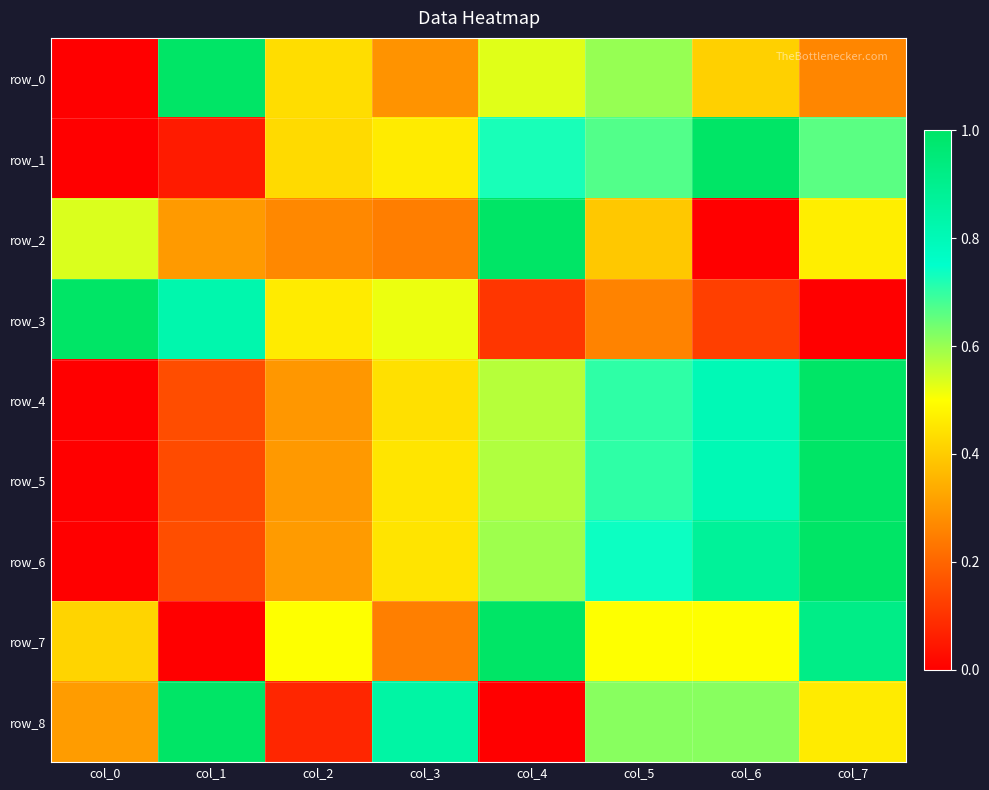

Reading right to left, transcribe all the data shown in this chart.

row_0: col_7=0.3	col_6=0.4	col_5=0.6	col_4=0.5	col_3=0.3	col_2=0.4	col_1=1.0	col_0=0.0
row_1: col_7=0.7	col_6=1.0	col_5=0.7	col_4=0.7	col_3=0.5	col_2=0.4	col_1=0.1	col_0=0.0
row_2: col_7=0.5	col_6=0.0	col_5=0.4	col_4=1.0	col_3=0.2	col_2=0.3	col_1=0.3	col_0=0.5
row_3: col_7=0.0	col_6=0.1	col_5=0.3	col_4=0.1	col_3=0.5	col_2=0.5	col_1=0.8	col_0=1.0
row_4: col_7=1.0	col_6=0.8	col_5=0.7	col_4=0.6	col_3=0.4	col_2=0.3	col_1=0.2	col_0=0.0
row_5: col_7=1.0	col_6=0.8	col_5=0.7	col_4=0.6	col_3=0.4	col_2=0.3	col_1=0.2	col_0=0.0
row_6: col_7=1.0	col_6=0.9	col_5=0.7	col_4=0.6	col_3=0.4	col_2=0.3	col_1=0.2	col_0=0.0
row_7: col_7=0.9	col_6=0.5	col_5=0.5	col_4=1.0	col_3=0.3	col_2=0.5	col_1=0.0	col_0=0.4
row_8: col_7=0.5	col_6=0.6	col_5=0.6	col_4=0.0	col_3=0.8	col_2=0.1	col_1=1.0	col_0=0.3